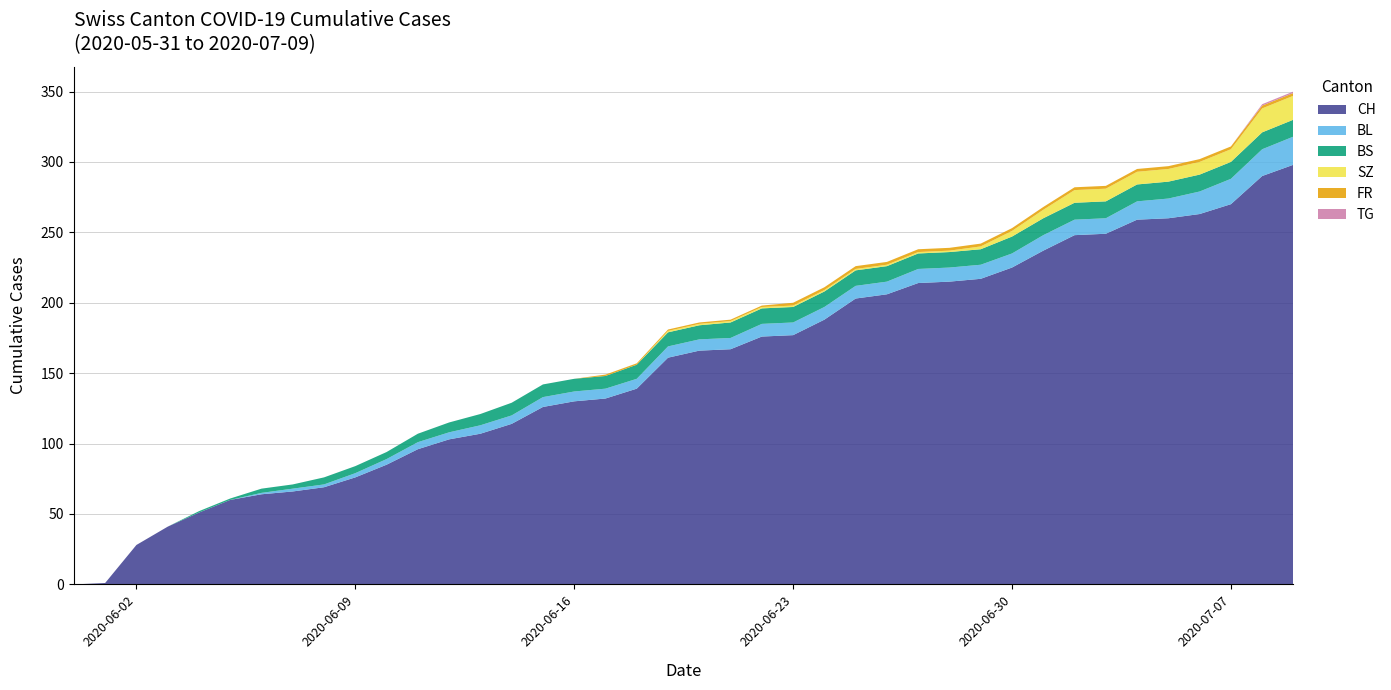

What is the highest value of the CH series?

298